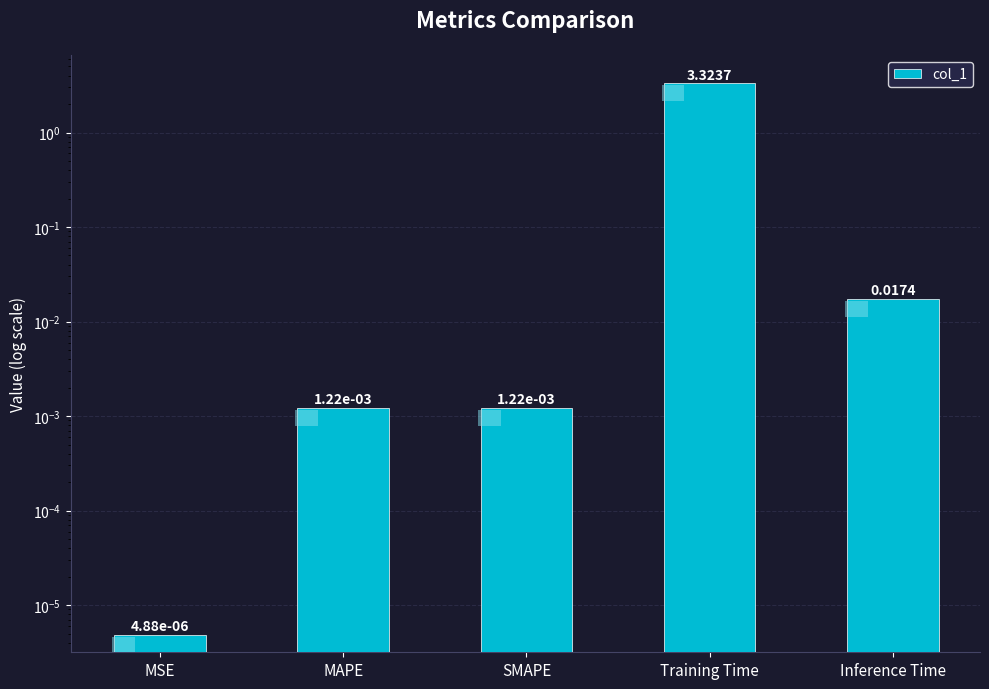

Reading left to right, list all the values displayed in this chart.

0.0	0.0	0.0	3.3	0.0